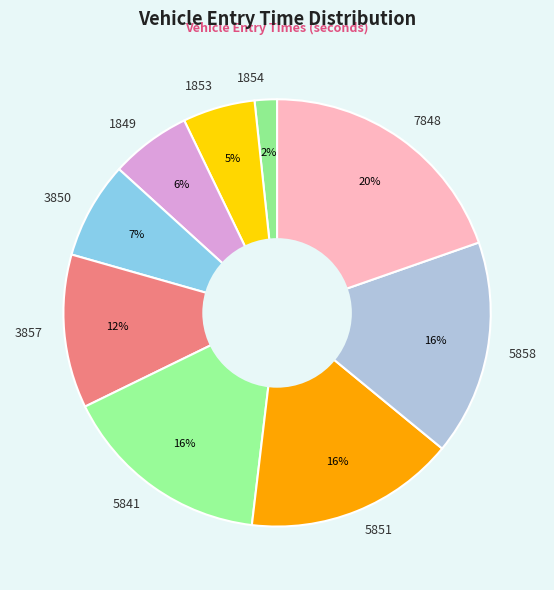

To the nearest percent, what is the average slice percentage?

11%